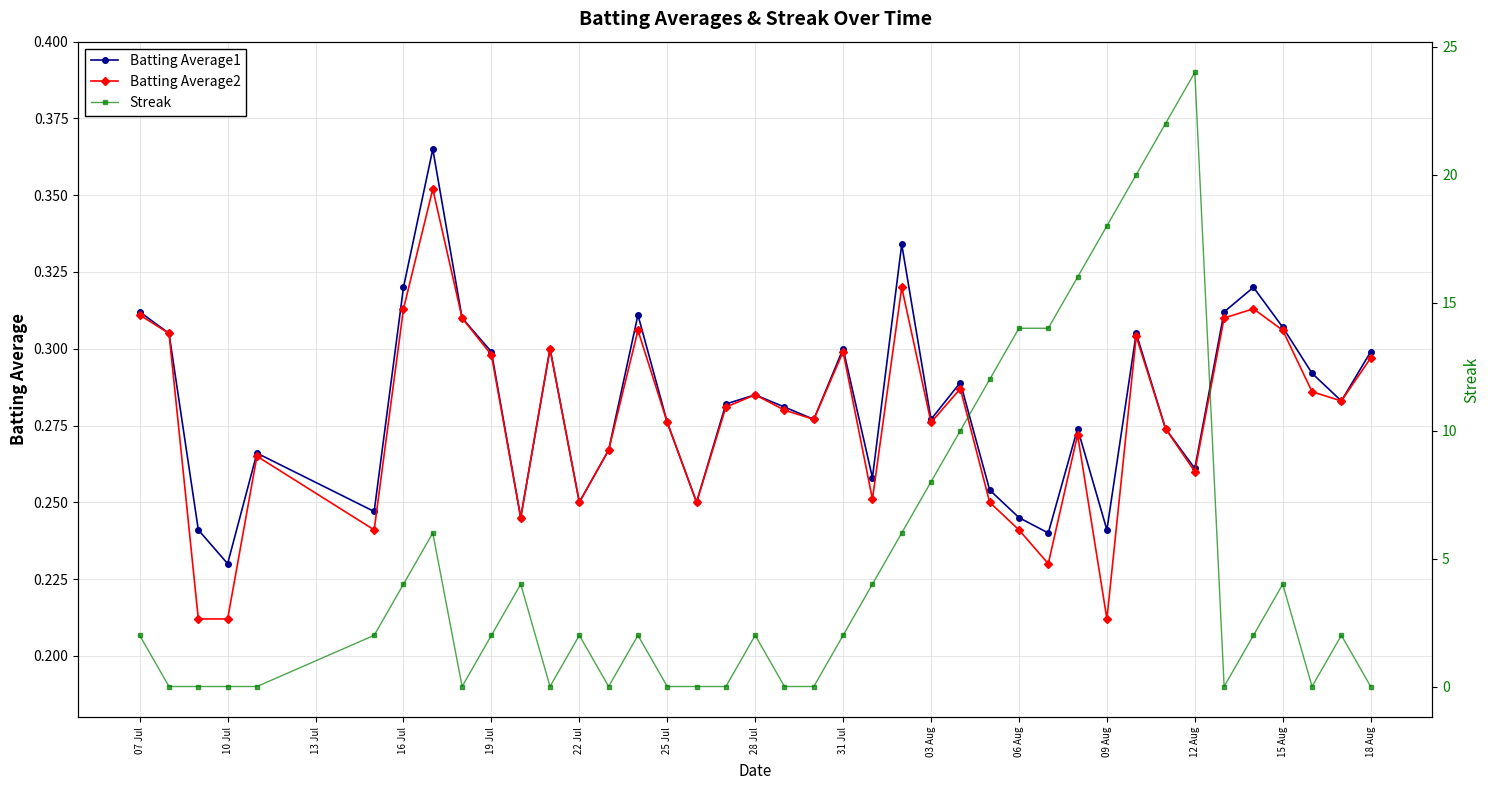

Reading left to right, transcribe all the data shown in this chart.

Batting Average1: 0.3	0.3	0.2	0.2	0.3	0.2	0.3	0.4	0.3	0.3	0.2	0.3	0.2	0.3	0.3	0.3	0.2	0.3	0.3	0.3	0.3	0.3	0.3	0.3	0.3	0.3	0.3	0.2	0.2	0.3	0.2	0.3	0.3	0.3	0.3	0.3	0.3	0.3	0.3	0.3
Batting Average2: 0.3	0.3	0.2	0.2	0.3	0.2	0.3	0.4	0.3	0.3	0.2	0.3	0.2	0.3	0.3	0.3	0.2	0.3	0.3	0.3	0.3	0.3	0.3	0.3	0.3	0.3	0.2	0.2	0.2	0.3	0.2	0.3	0.3	0.3	0.3	0.3	0.3	0.3	0.3	0.3
Streak: 2.0	0.0	0.0	0.0	0.0	2.0	4.0	6.0	0.0	2.0	4.0	0.0	2.0	0.0	2.0	0.0	0.0	0.0	2.0	0.0	0.0	2.0	4.0	6.0	8.0	10.0	12.0	14.0	14.0	16.0	18.0	20.0	22.0	24.0	0.0	2.0	4.0	0.0	2.0	0.0